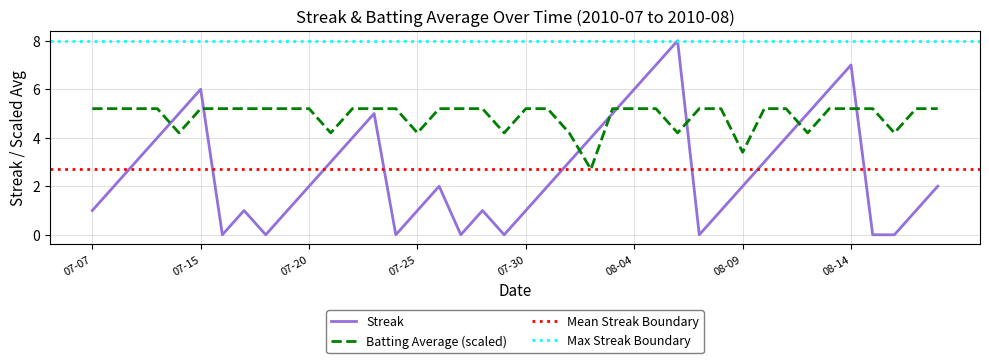

True or false: Batting Average (scaled) and Streak cross at least once.

True